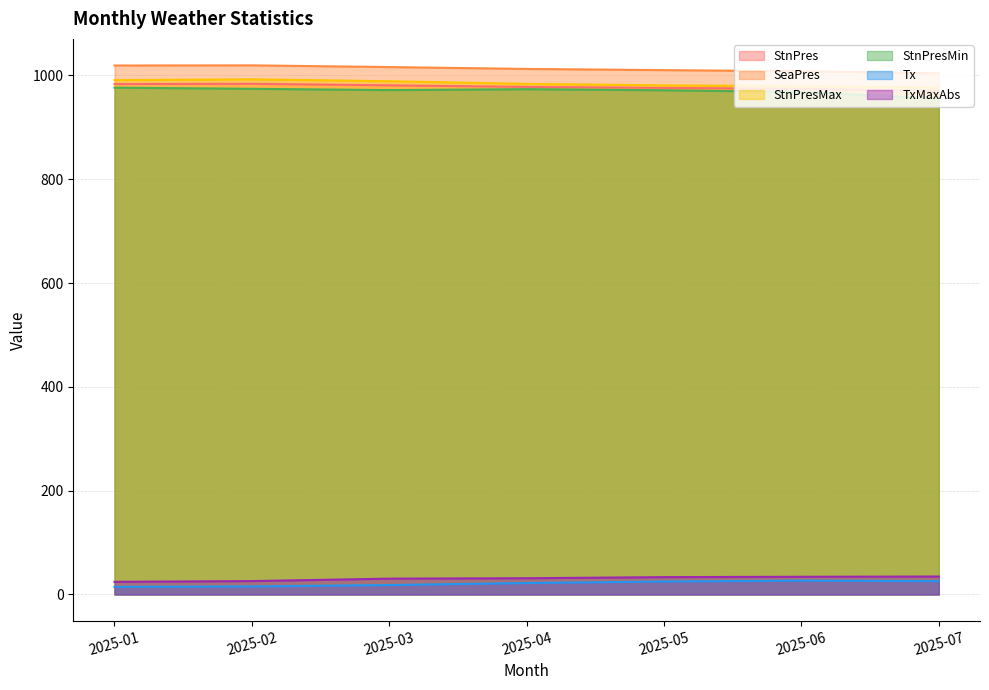

Which series has the widest spread of values?

StnPresMin